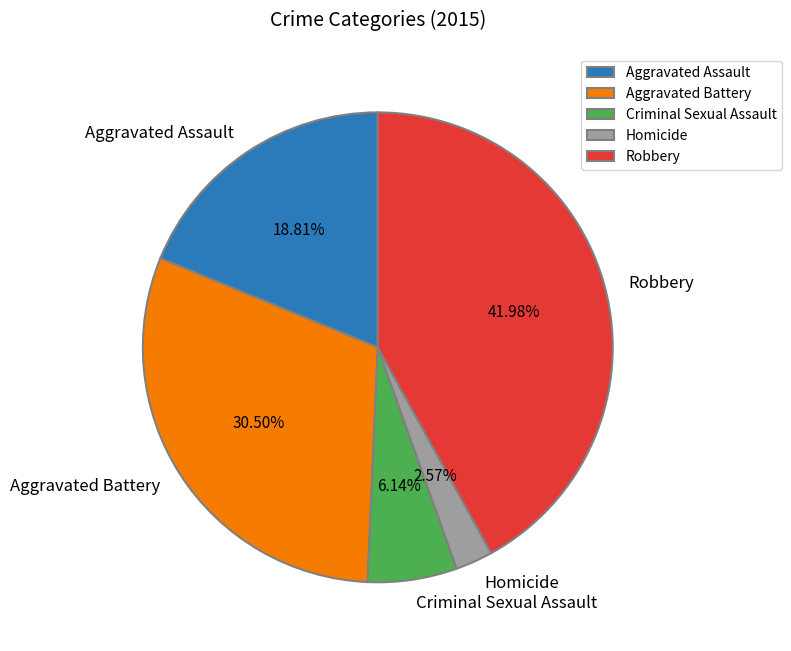

What percentage is the Homicide slice, to the nearest percent?

3%